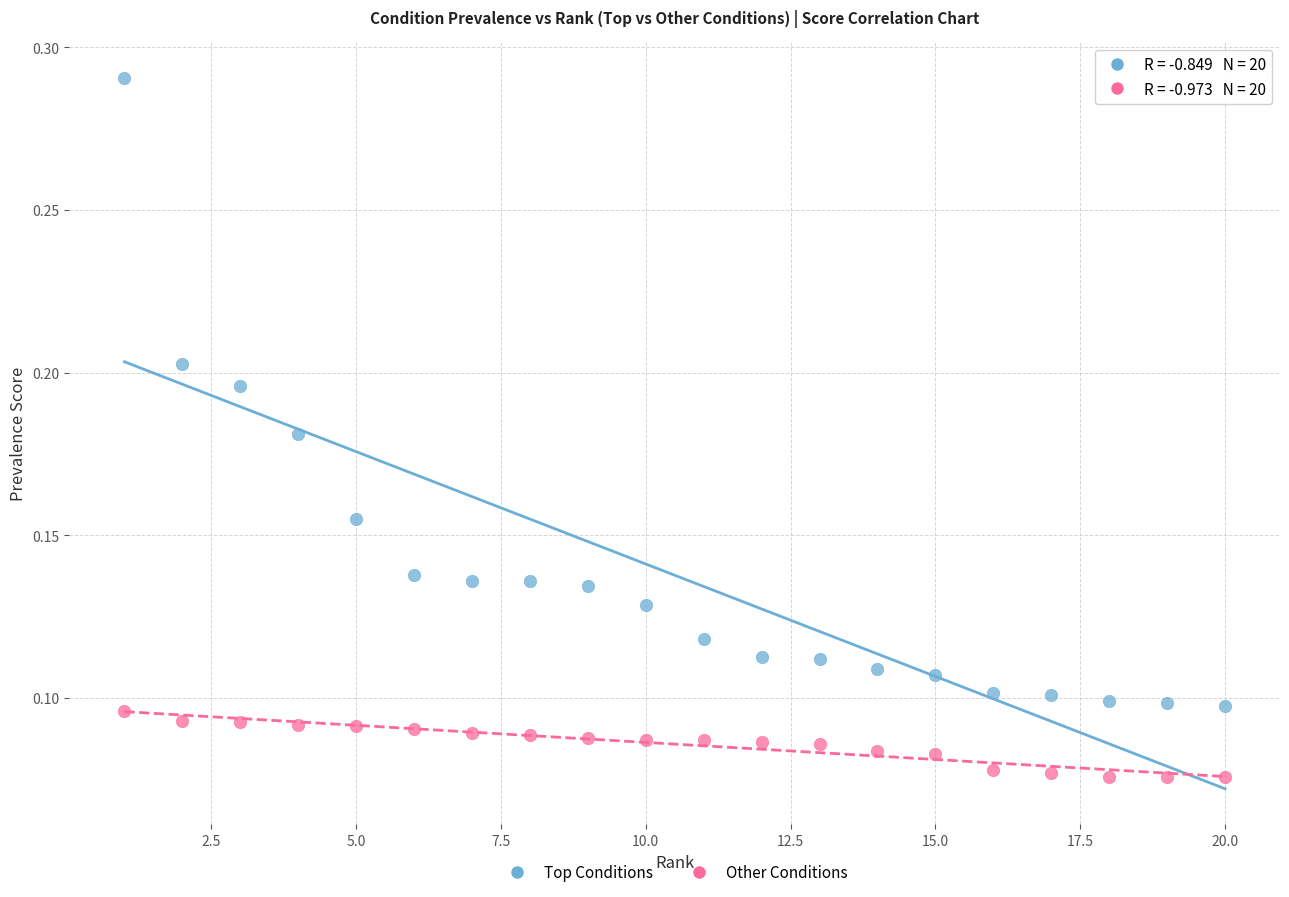

Which series reaches the minimum Y coordinate?

Other Conditions